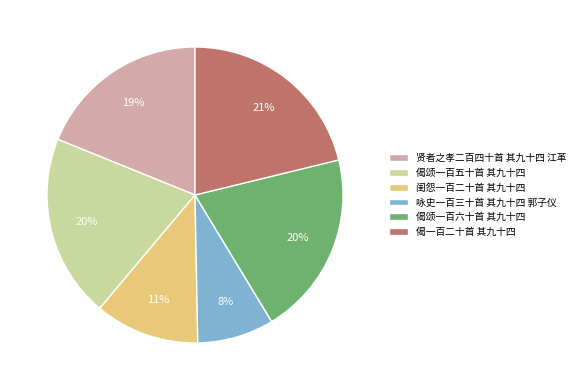

Which slice is the smallest?

咏史一百三十首 其九十四 郭子仪